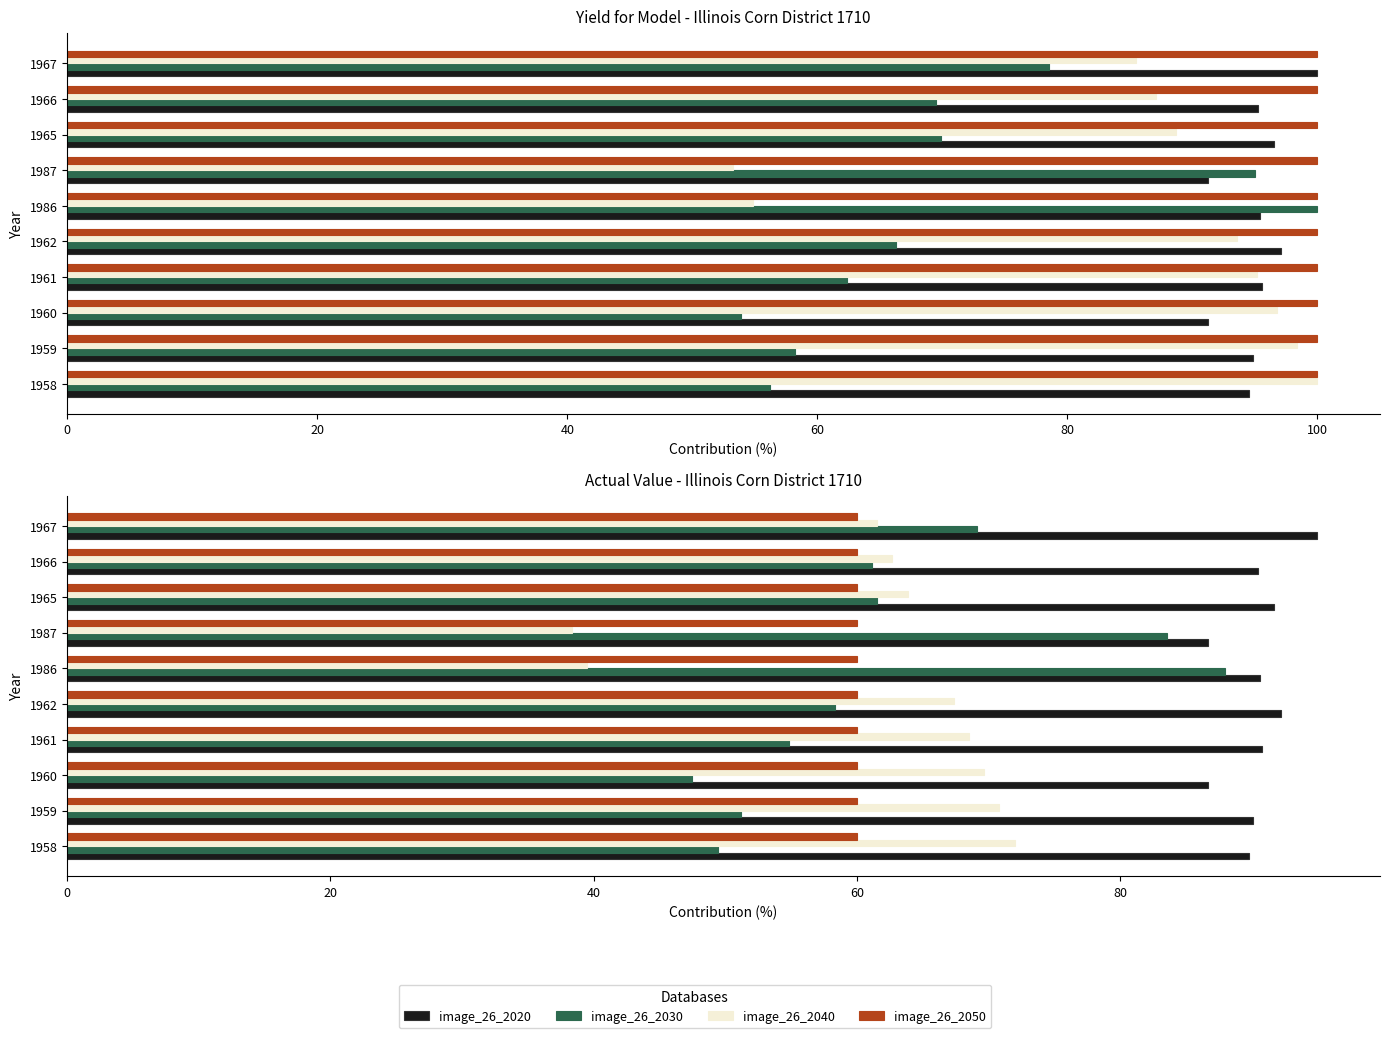

How many groups of bars are there?

10